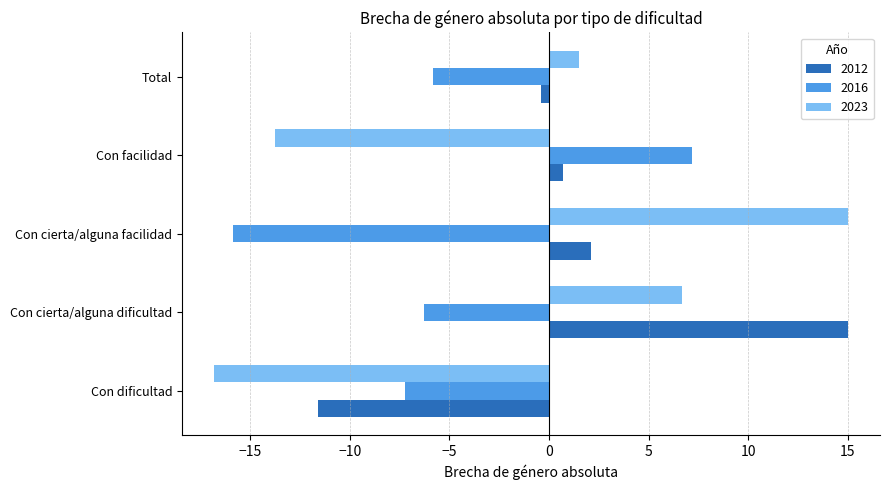

List the labels in order of 2023 value, largest first.

Con cierta/alguna facilidad, Con cierta/alguna dificultad, Total, Con facilidad, Con dificultad